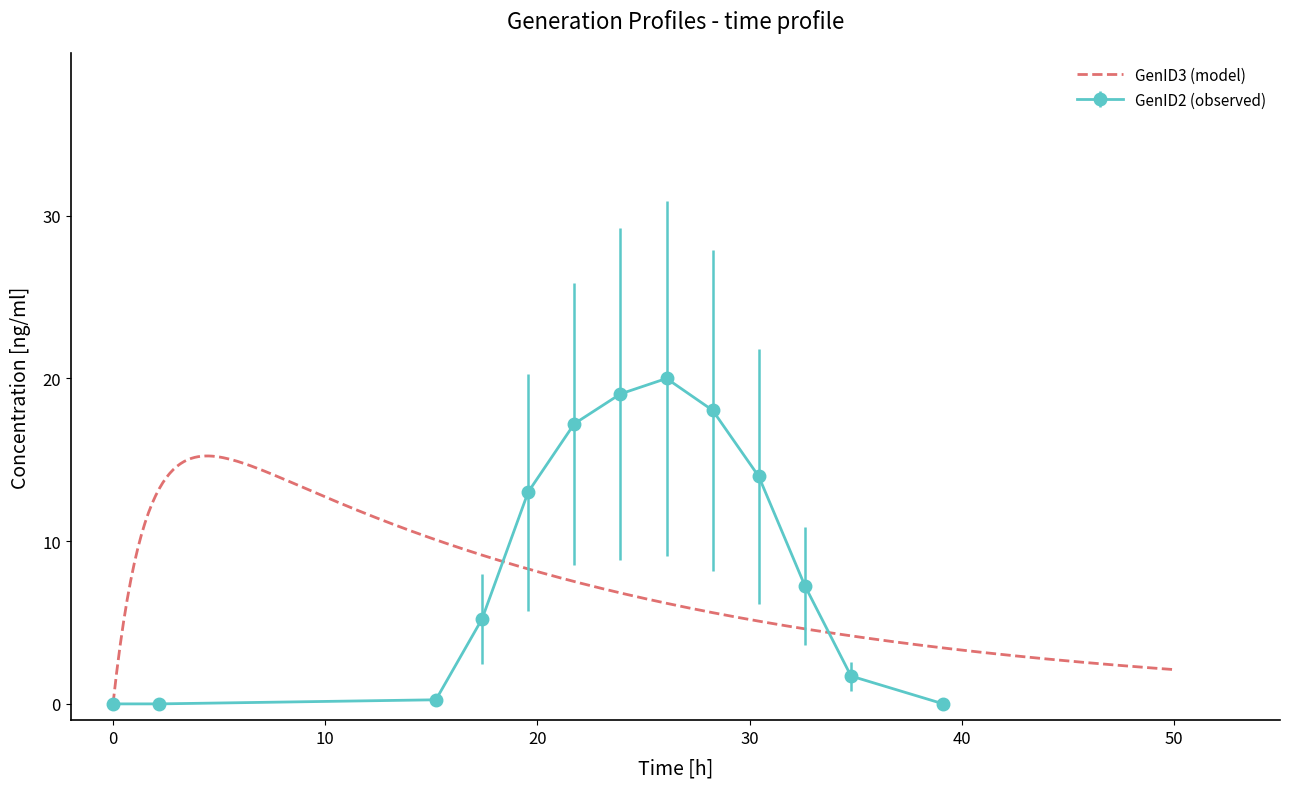

What is the maximum value for GenID3 (model)?

15.2